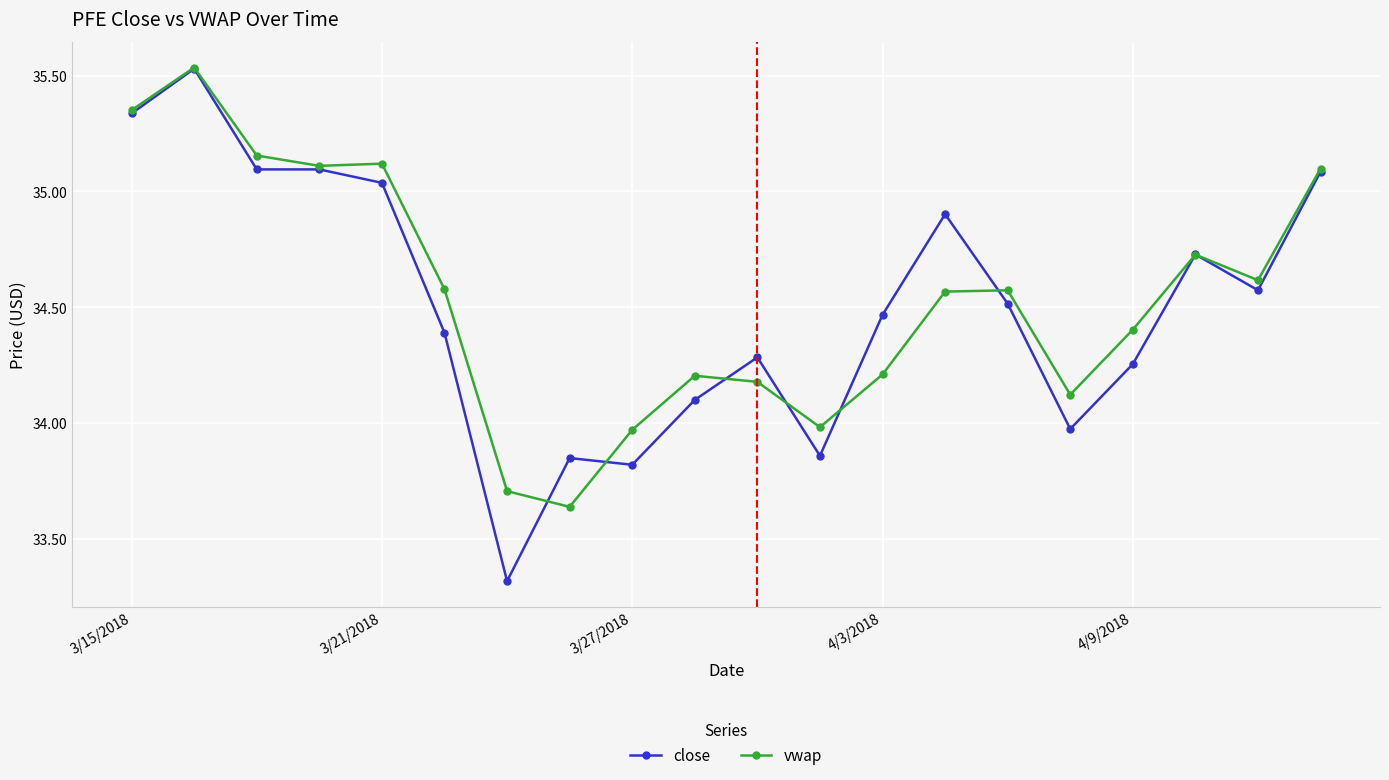

What is the minimum value shown in the chart?

33.3